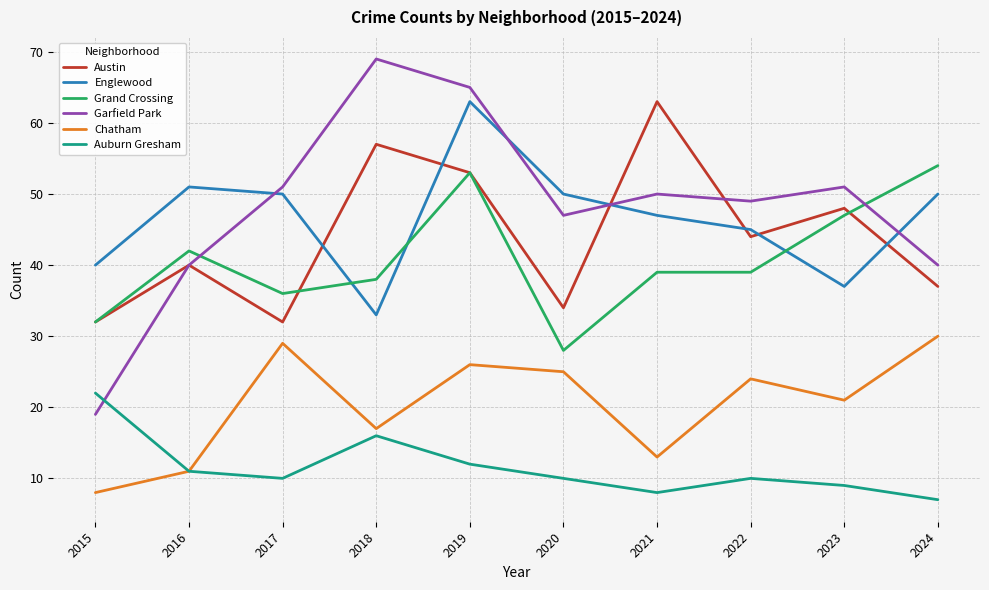

What is the total value across all series at 2018?

230